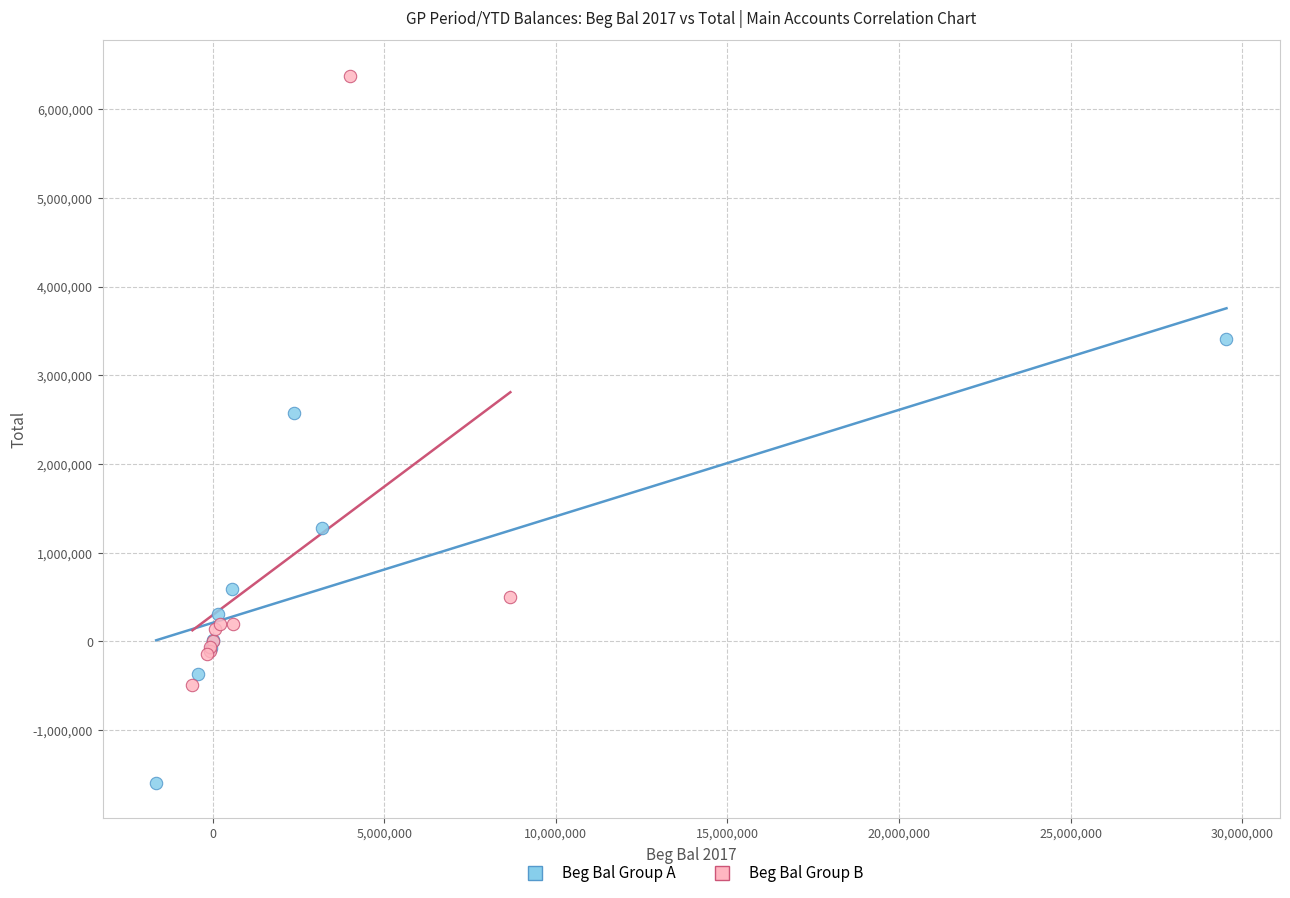

Which series reaches the minimum Y coordinate?

Beg Bal Group A